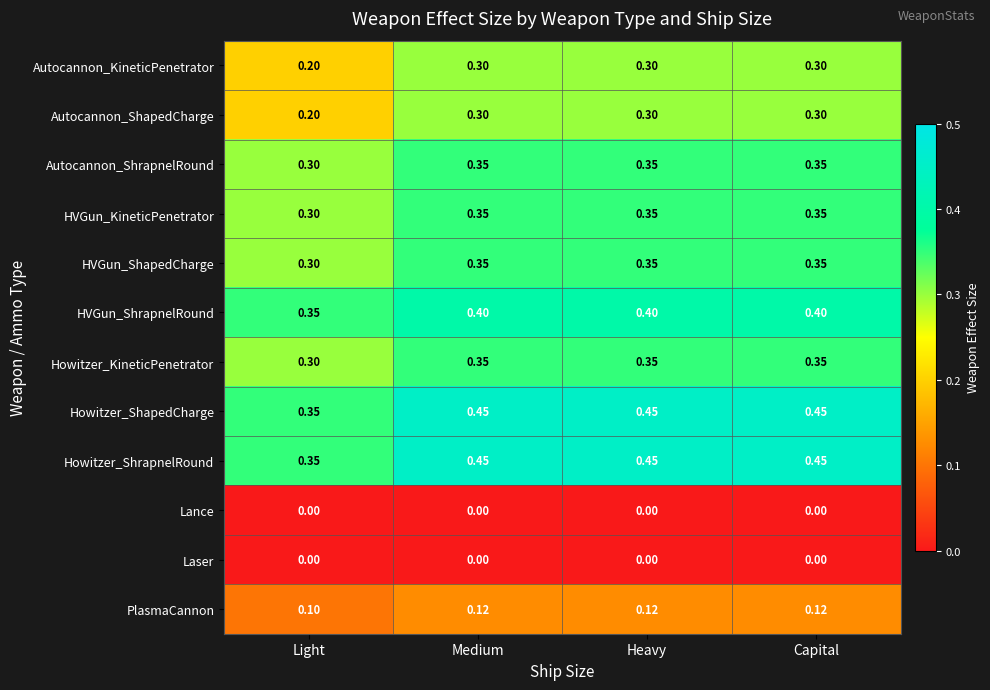

What is the total value across all series at Heavy?

3.4